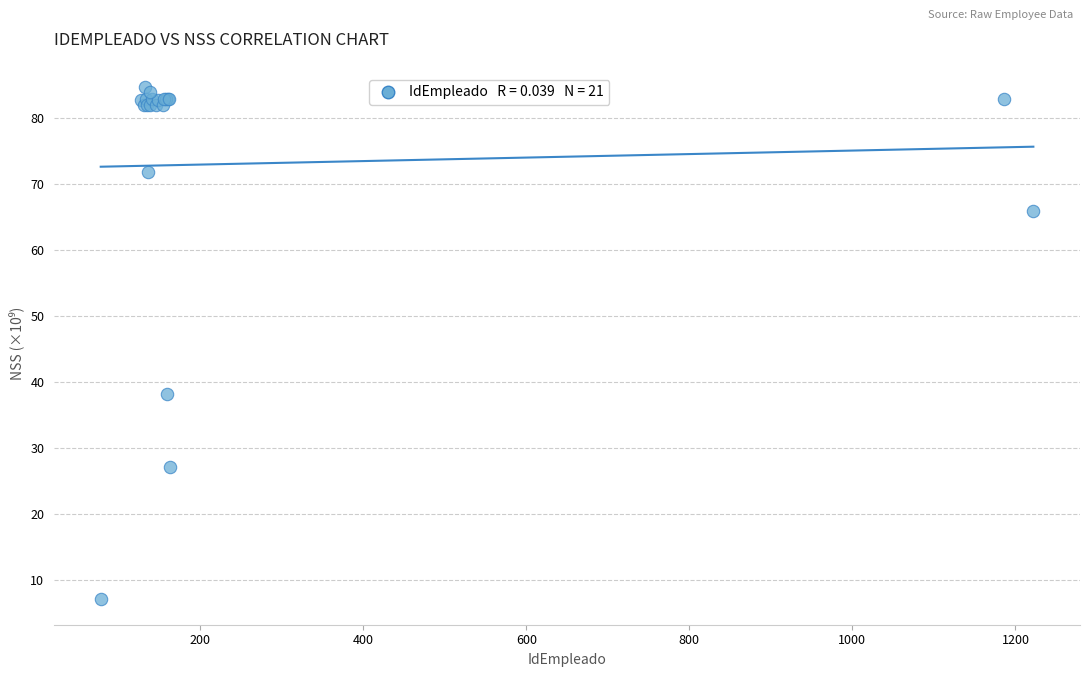

What Y value in the scatter plot is closest to 45?

38.1